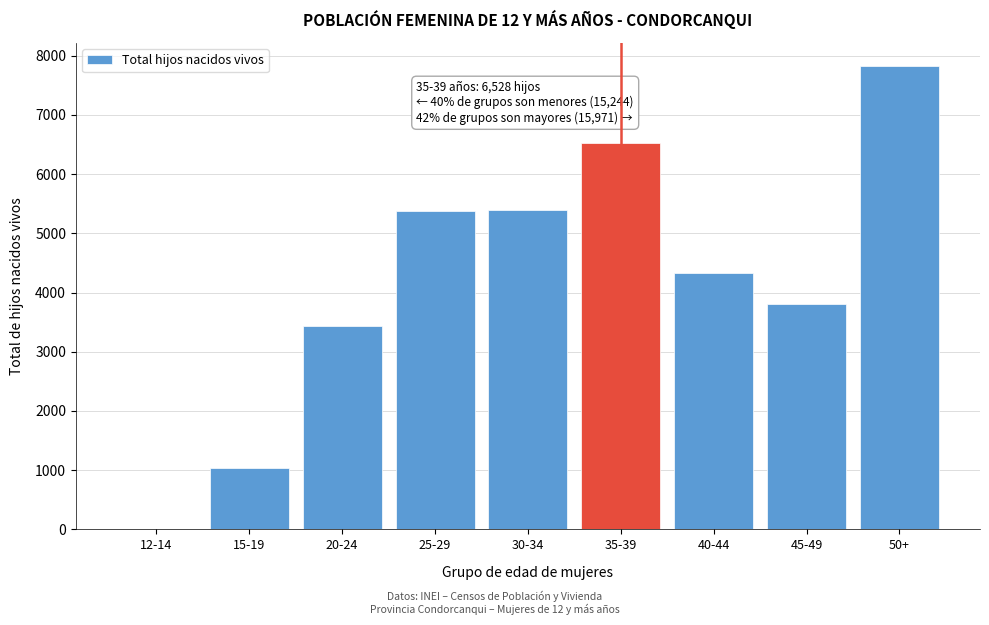

What is the greatest value displayed?

7826